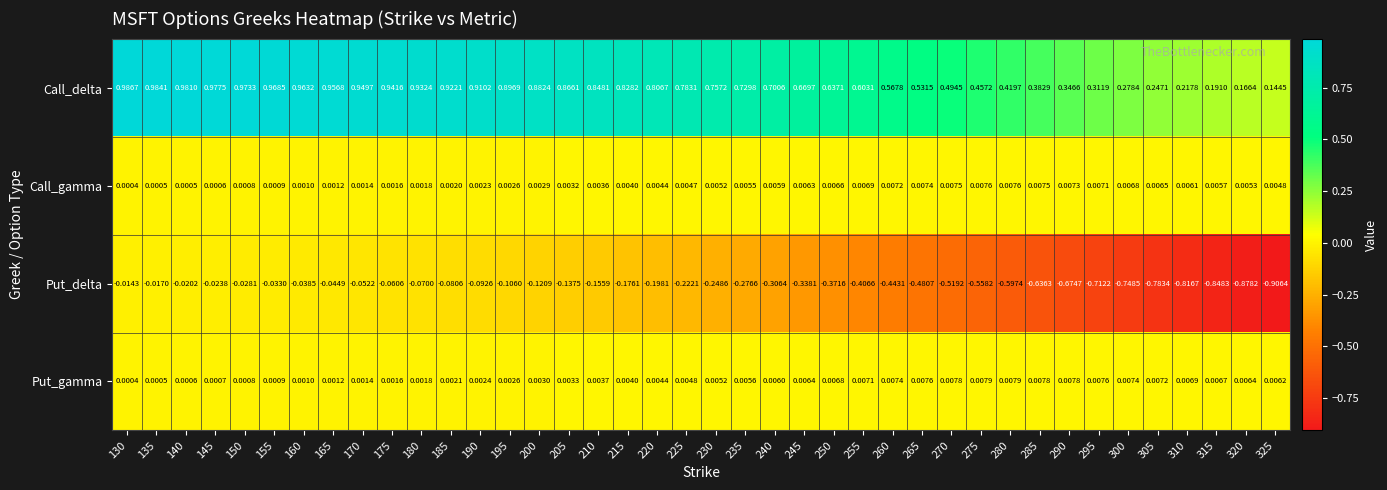

Which series changed the most between 215 and 320?

Put_delta